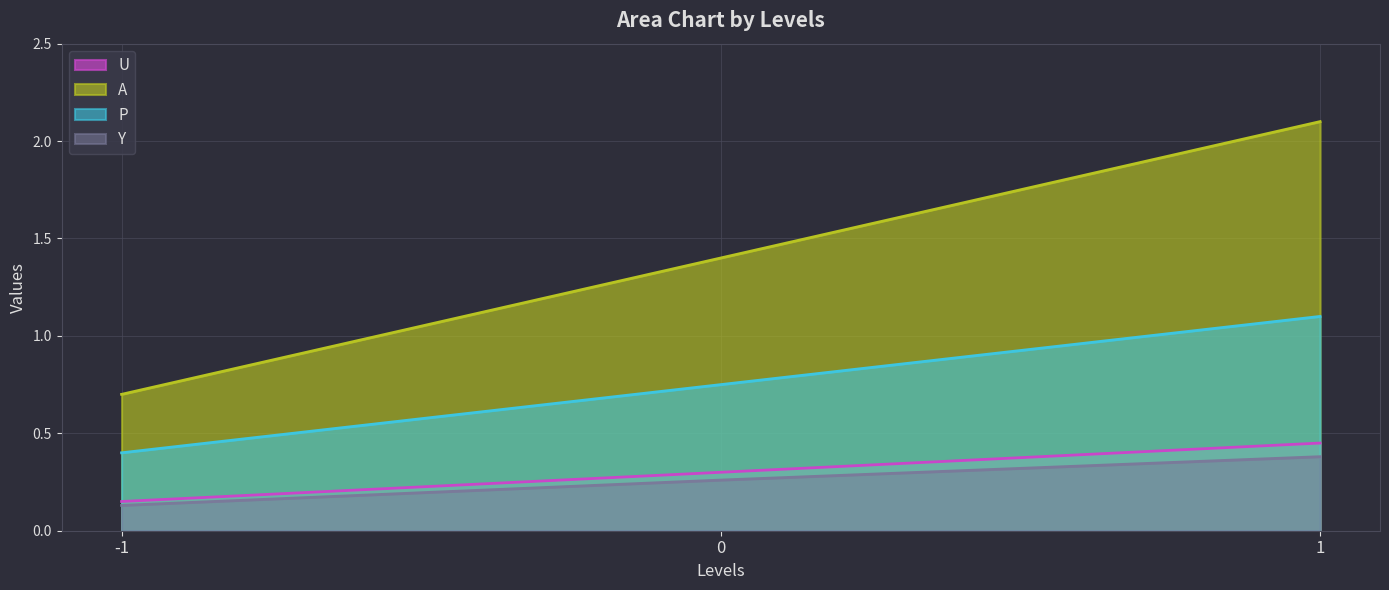

At how many categories does at least one series exceed 1?

2